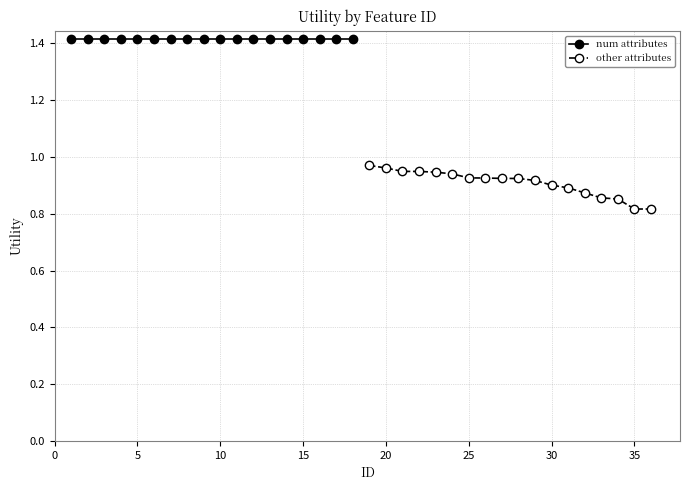

The other attributes series shows 0.3 at 12. True or false?

False